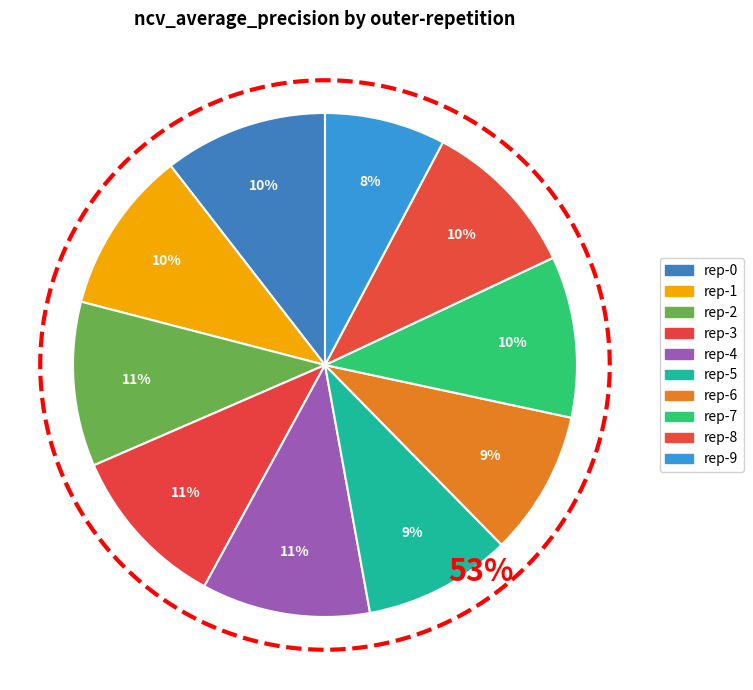

Does any single category account for the majority?

No